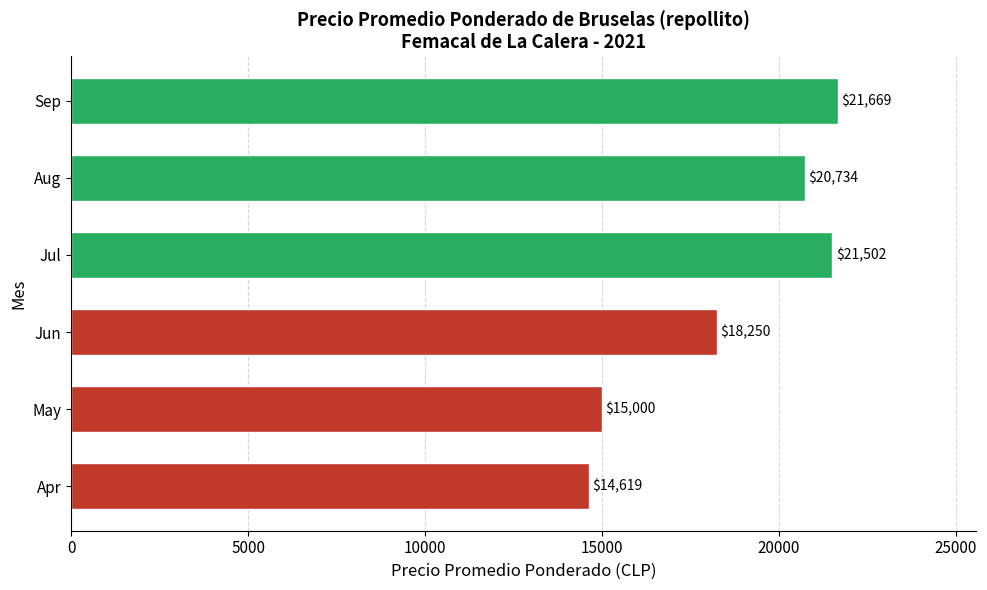

Count the number of categories in the chart.

6